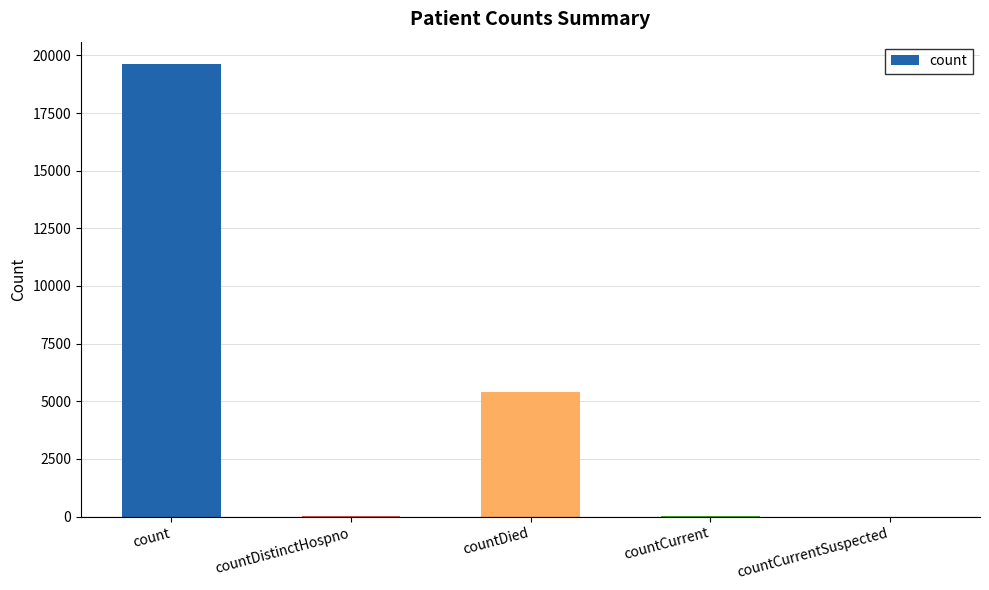

What is the sum of all values?

25090